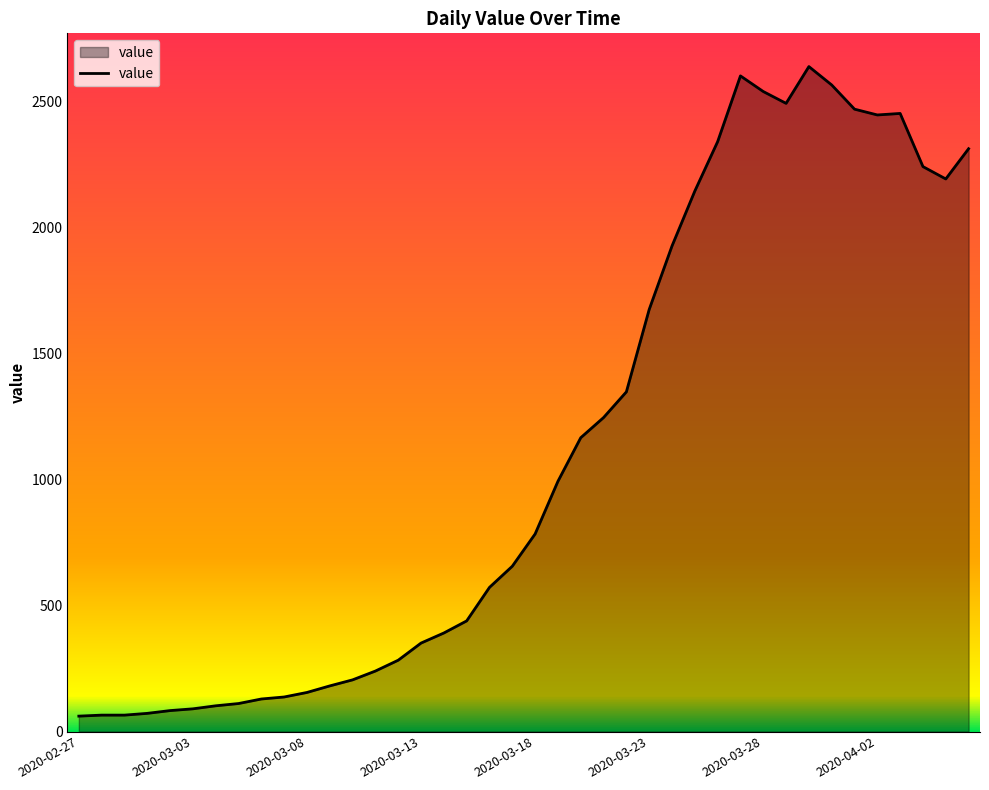

Count the number of categories in the chart.

40